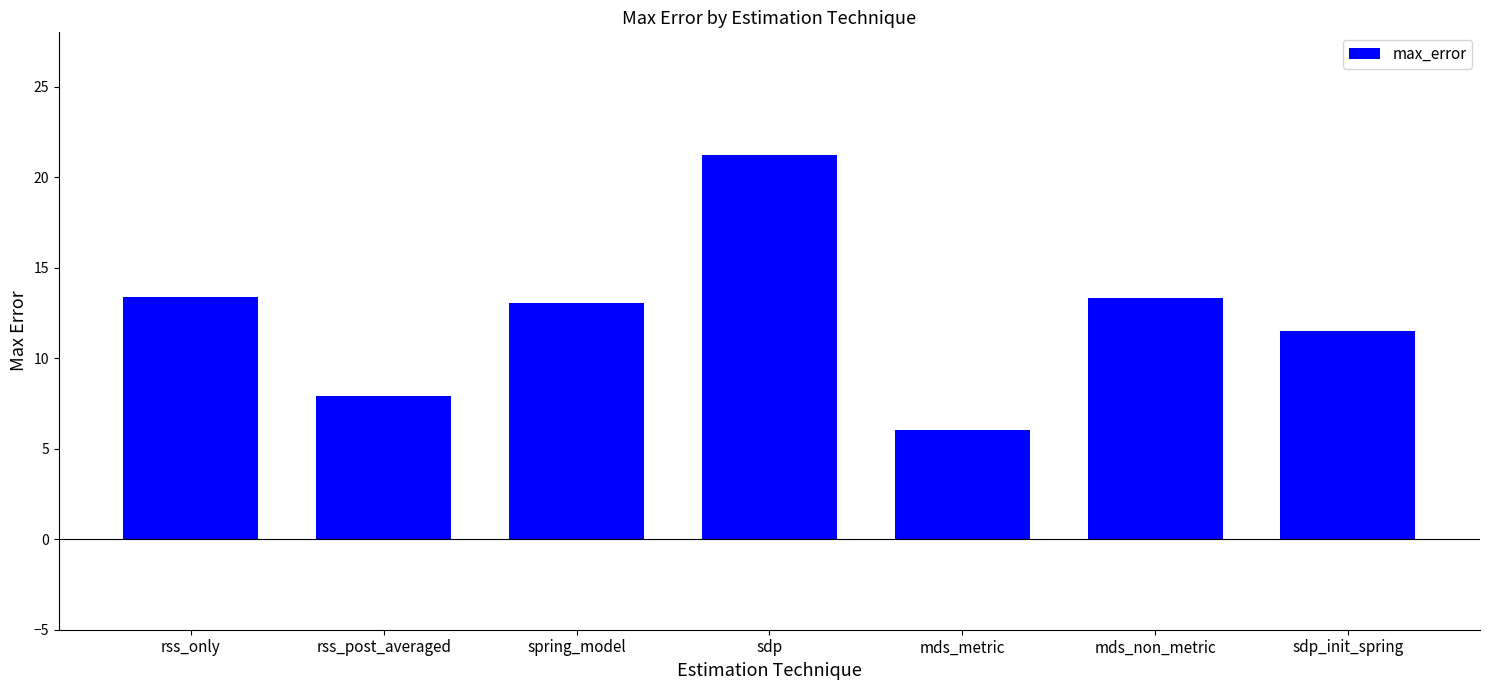

Is it true that the value at spring_model is 13.0?

True